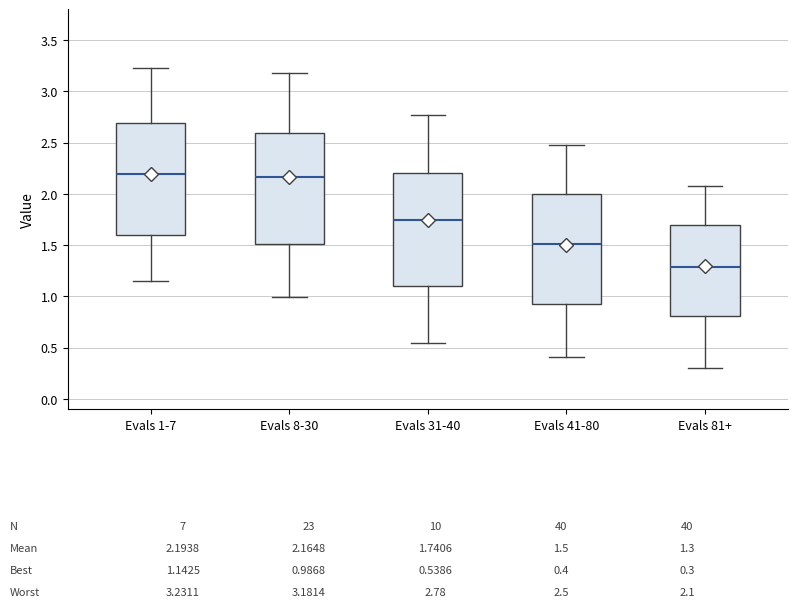

Which box has the lowest median line?

Evals 81+